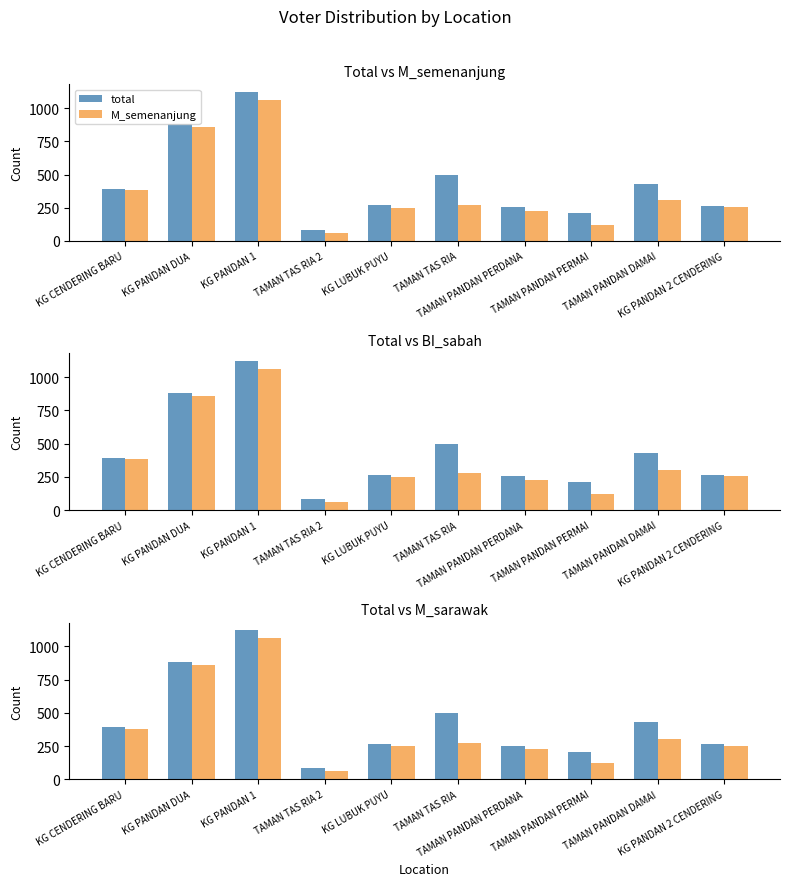

Does the chart contain stacked bars?

No